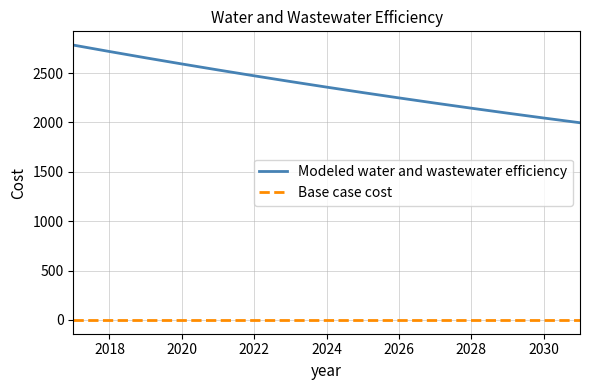

List the series in order of their peak value, lowest first.

Base case cost, Modeled water and wastewater efficiency